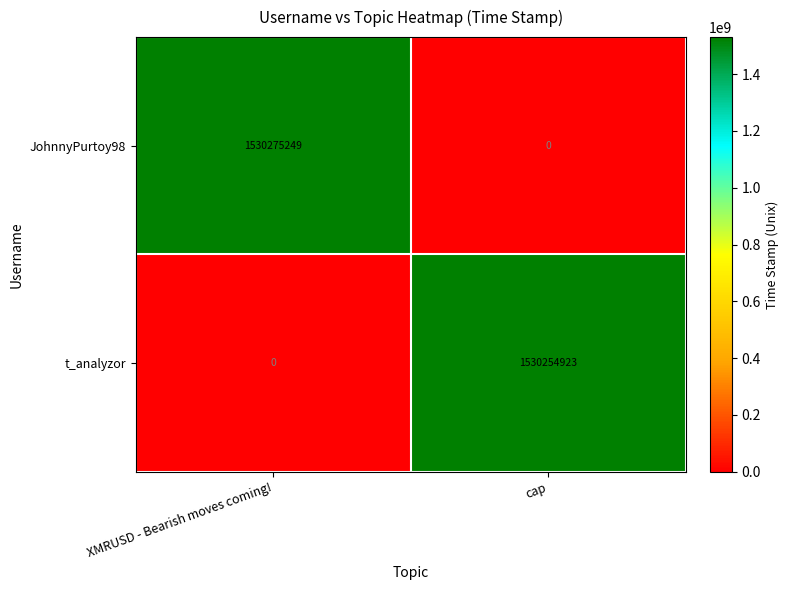

Which series changed the most between XMRUSD - Bearish moves coming! and cap?

JohnnyPurtoy98